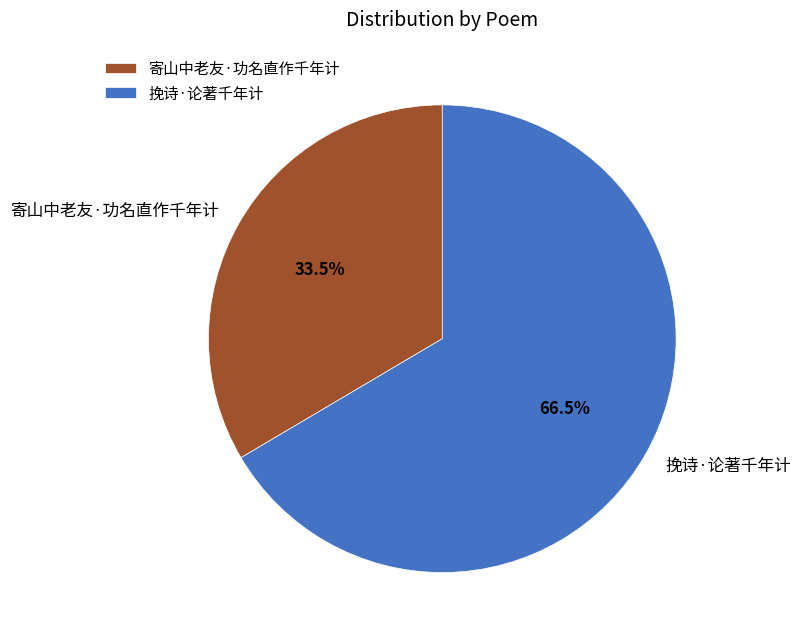

Do 挽诗·论著千年计 and 寄山中老友·功名直作千年计 together represent more than half of the pie?

Yes